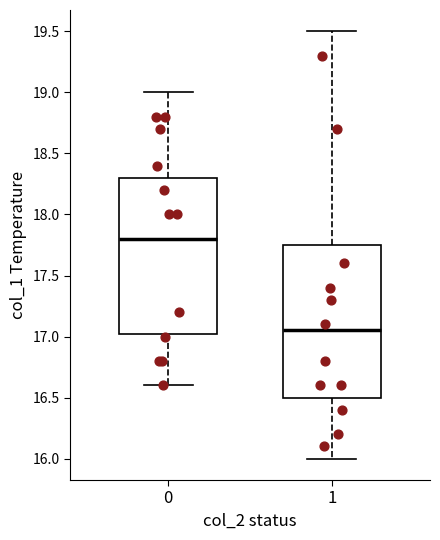

Where does the median line of the box at x = 0 sit on the y-axis? The values are not printed on the chart, so give them approximately, as read against the axis.

17.80